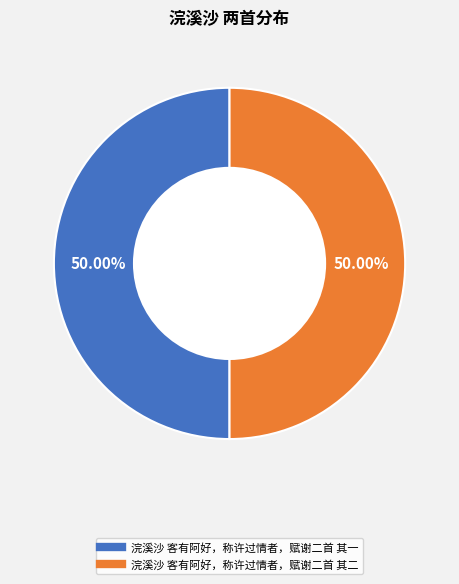

To the nearest percent, what percentage of the pie is 浣溪沙 客有阿好，称许过情者，赋谢二首 其一?

50%